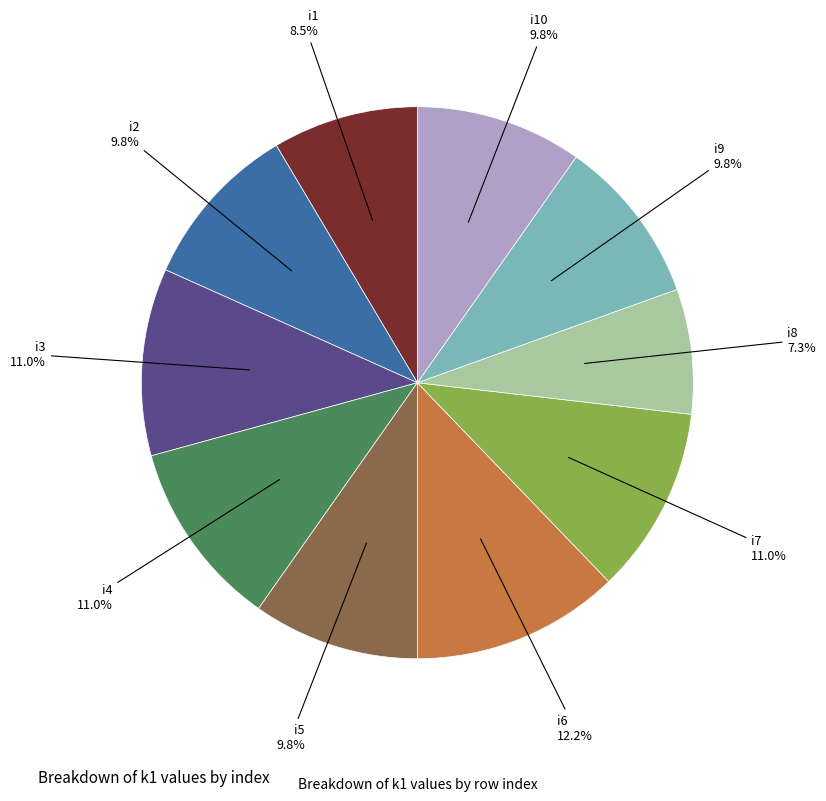

Is there any slice that represents more than half of the pie?

No